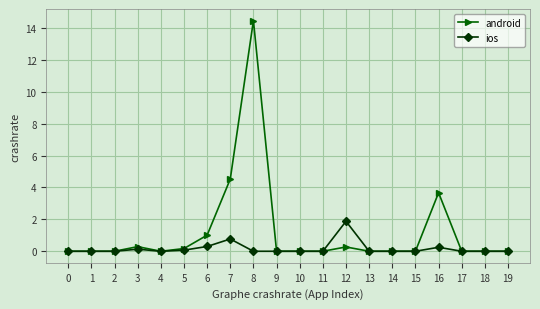

The ios series shows 0.2 at 16. True or false?

True